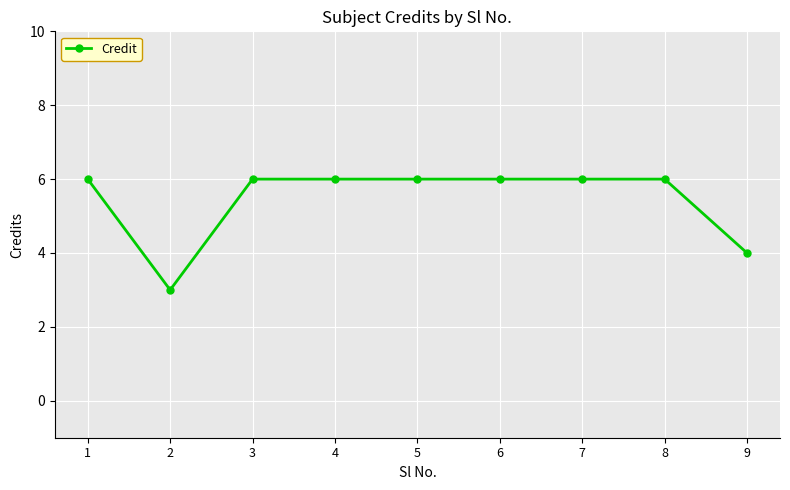

What is the change in value from 8 to 9?

-2